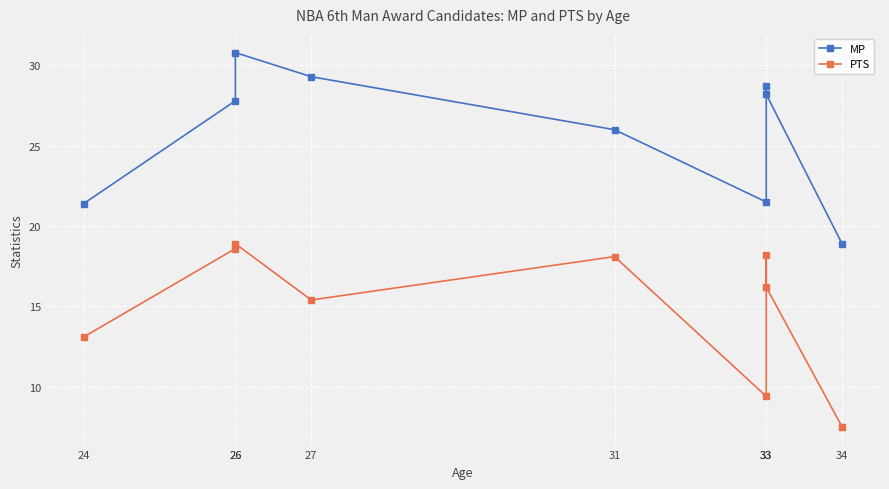

True or false: PTS and MP intersect in this chart.

False